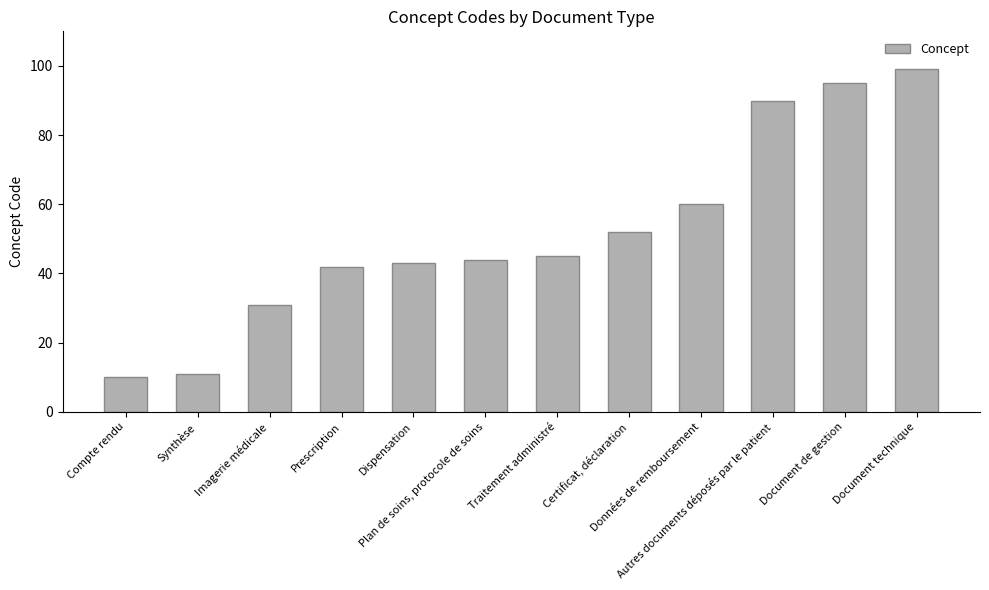

What is the maximum value shown in the chart?

99